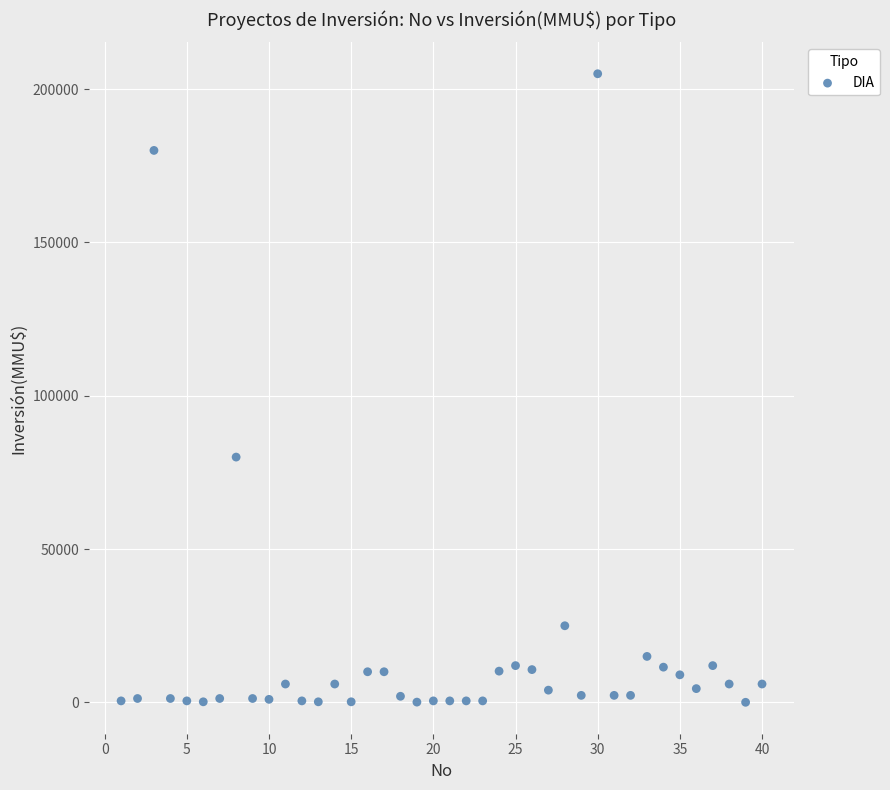

What is the range of X values (max minus min)?

39